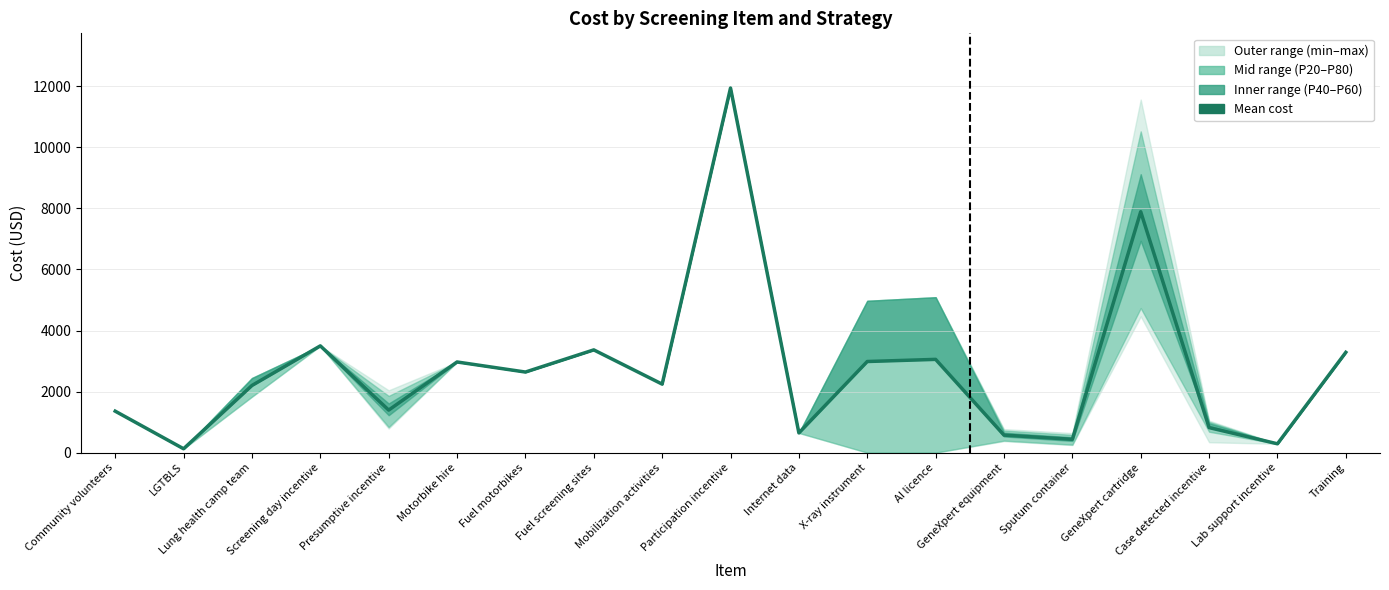

List the labels in order of value, smallest first.

LGTBLS, Lab support incentive, Sputum container, GeneXpert equipment, Internet data, Case detected incentive, Community volunteers, Presumptive incentive, Lung health camp team, Mobilization activities, Fuel motorbikes, Motorbike hire, X-ray instrument, AI licence, Training, Fuel screening sites, Screening day incentive, GeneXpert cartridge, Participation incentive